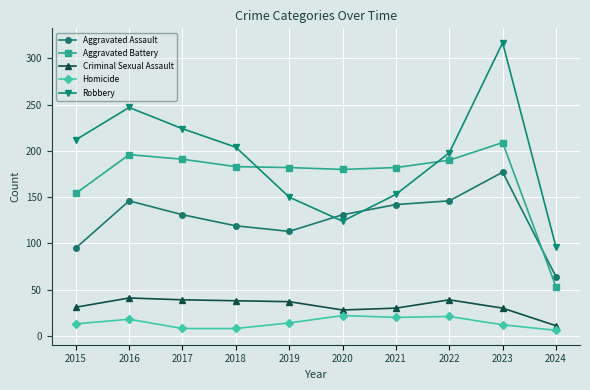

What is the total value across all series at 2020?

485